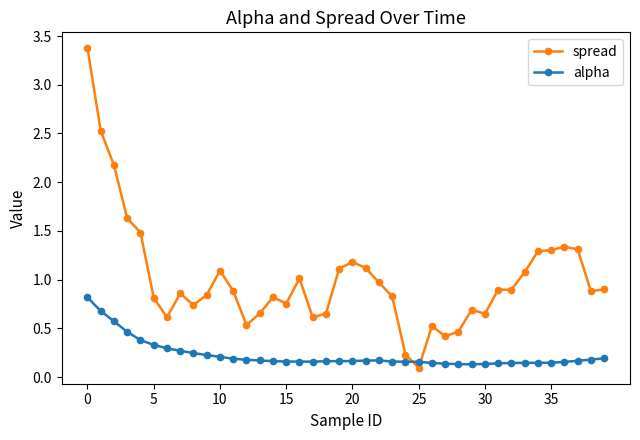

Is this an area chart (filled region under the line)?

No